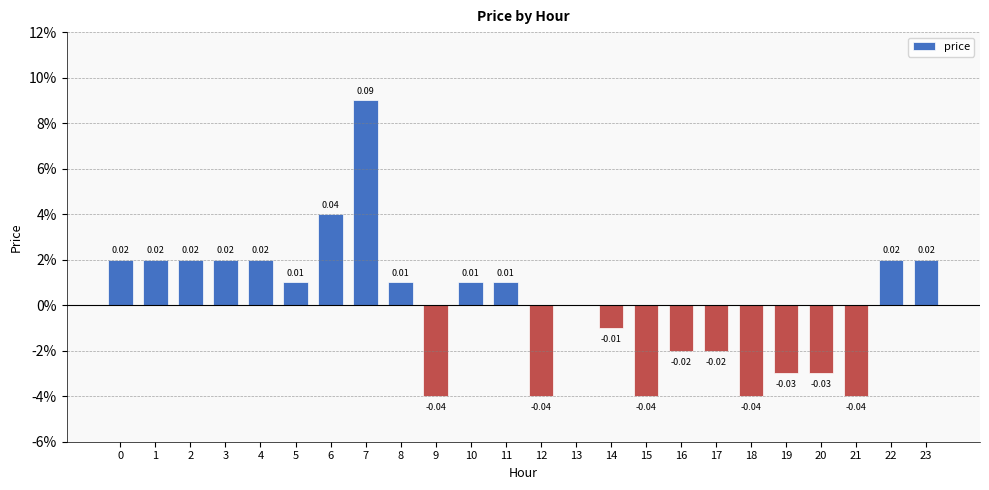

The chart shows a value of -0.0 at 20. True or false?

False